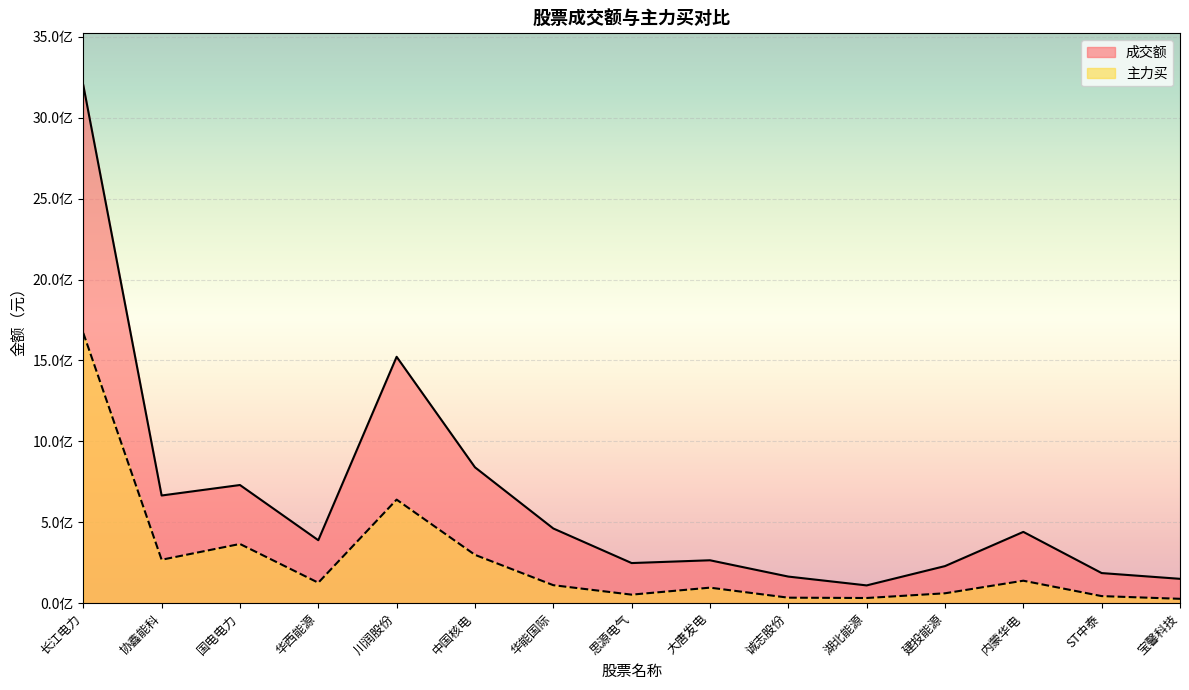

What is the difference between the highest and lowest values at 国电电力?

364260592